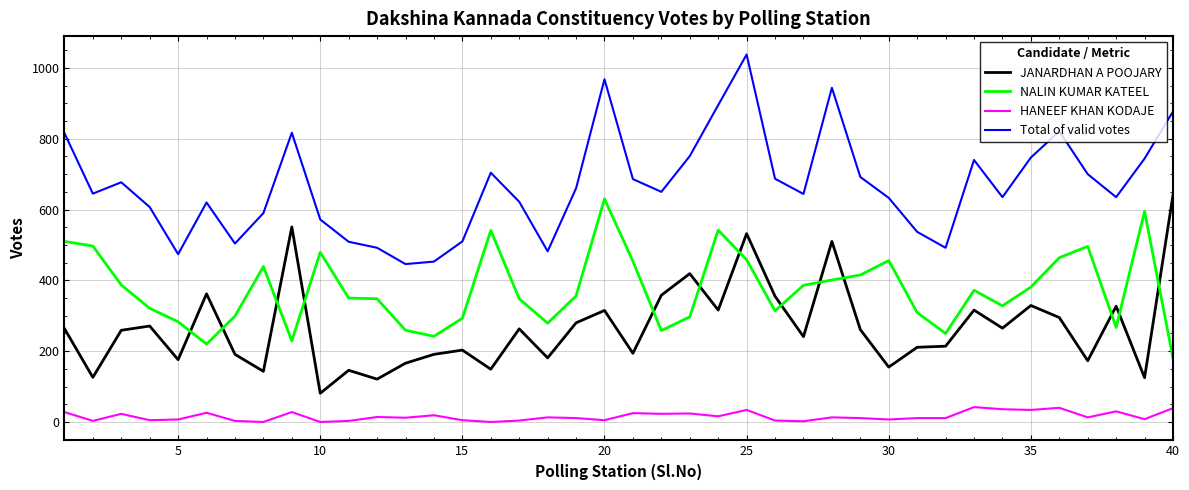

What are all the series names shown in the legend?

JANARDHAN A POOJARY, NALIN KUMAR KATEEL, HANEEF KHAN KODAJE, Total of valid votes